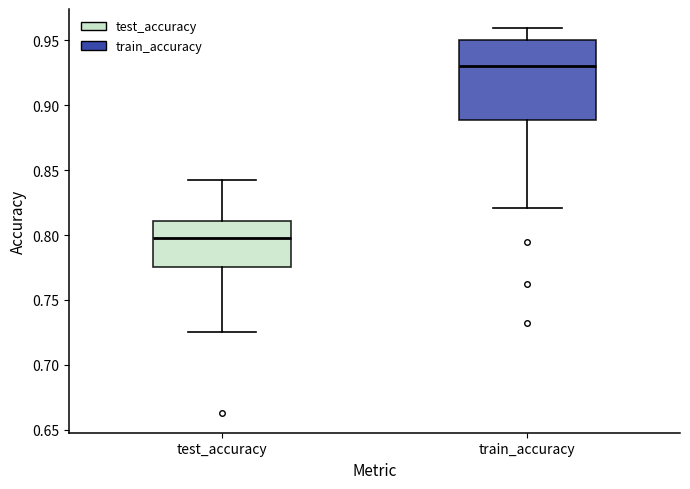

Reading left to right, read every box against the y-axis: the position of its median line, the range the box covers, and the ends of its whiskers. The values are not printed on the chart, so give them approximately, as read against the axis.

test_accuracy: median 0.800, box 0.775 to 0.810, whiskers 0.725 to 0.845
train_accuracy: median 0.930, box 0.890 to 0.950, whiskers 0.820 to 0.960